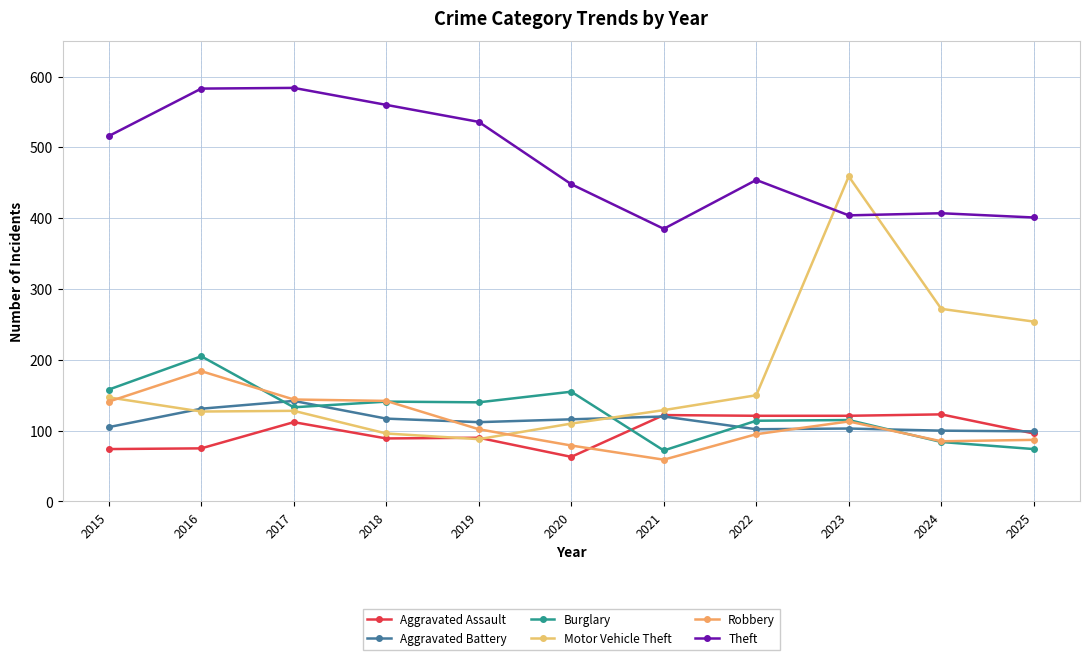

Where is the first local minimum for Burglary?

2017